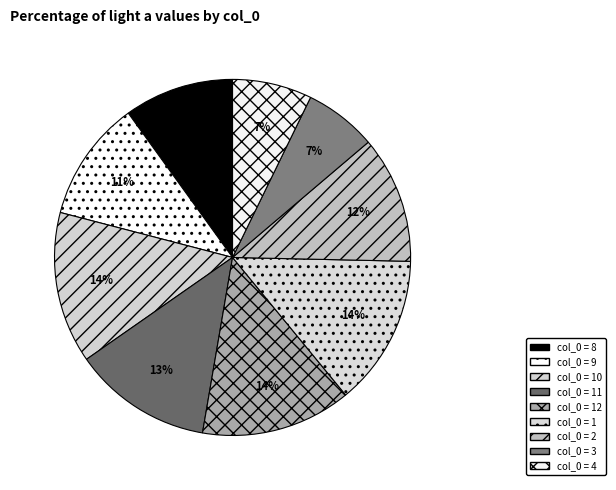

Is there a majority slice in this chart?

No